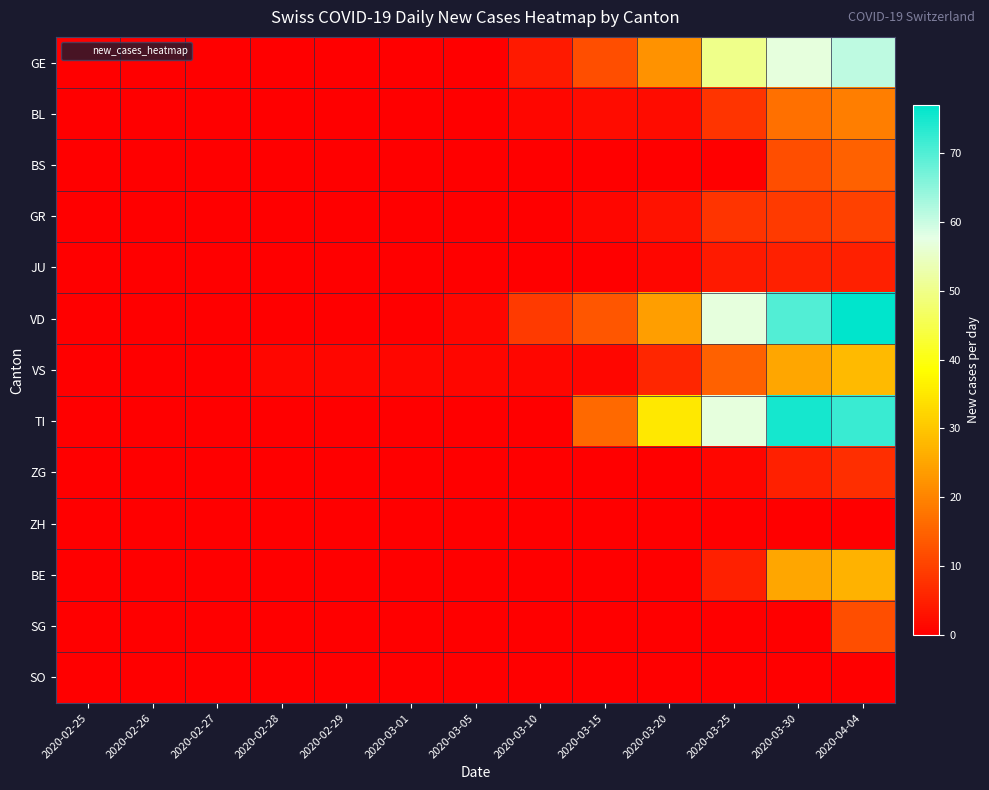

Between 2020-03-15 and 2020-02-26, which is larger?

2020-03-15